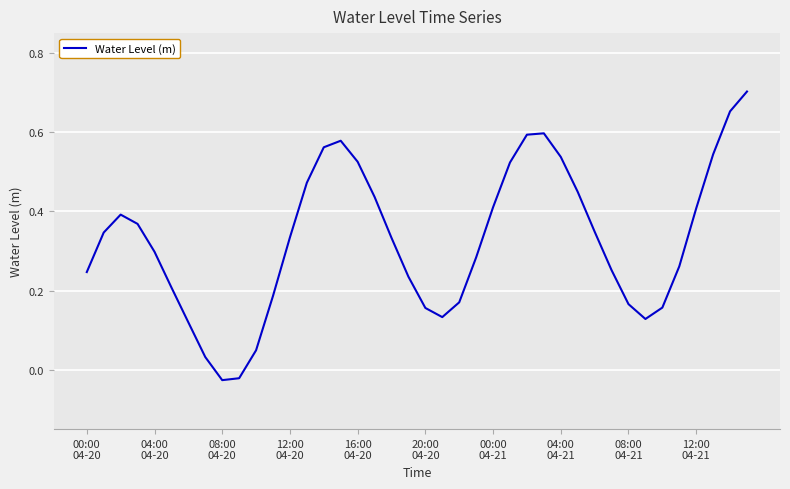

How many lines are shown in the chart?

1